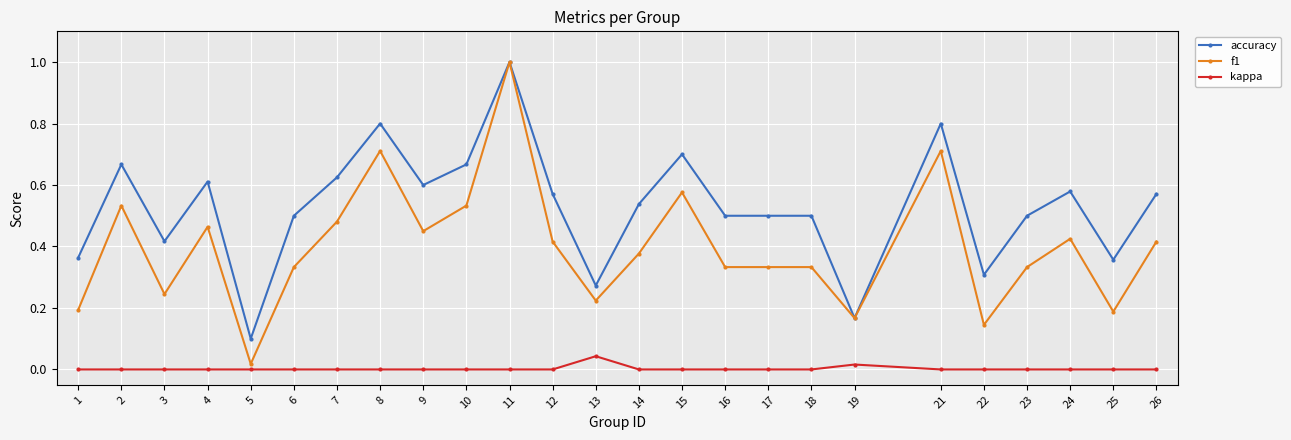

How many data points does each series have?

25